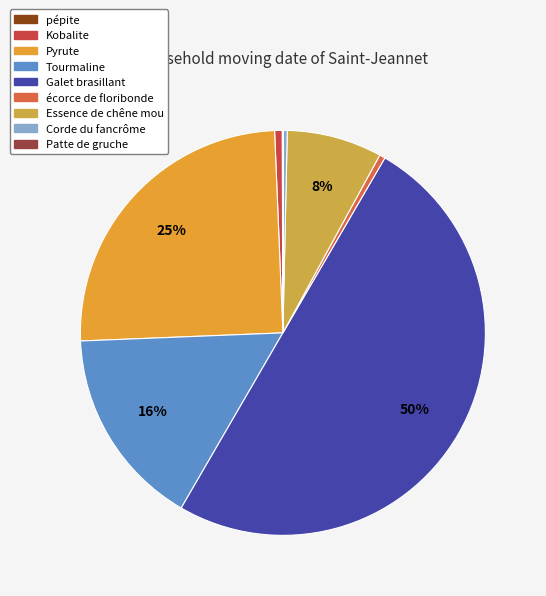

What is the smallest slice in the pie chart?

Patte de gruche